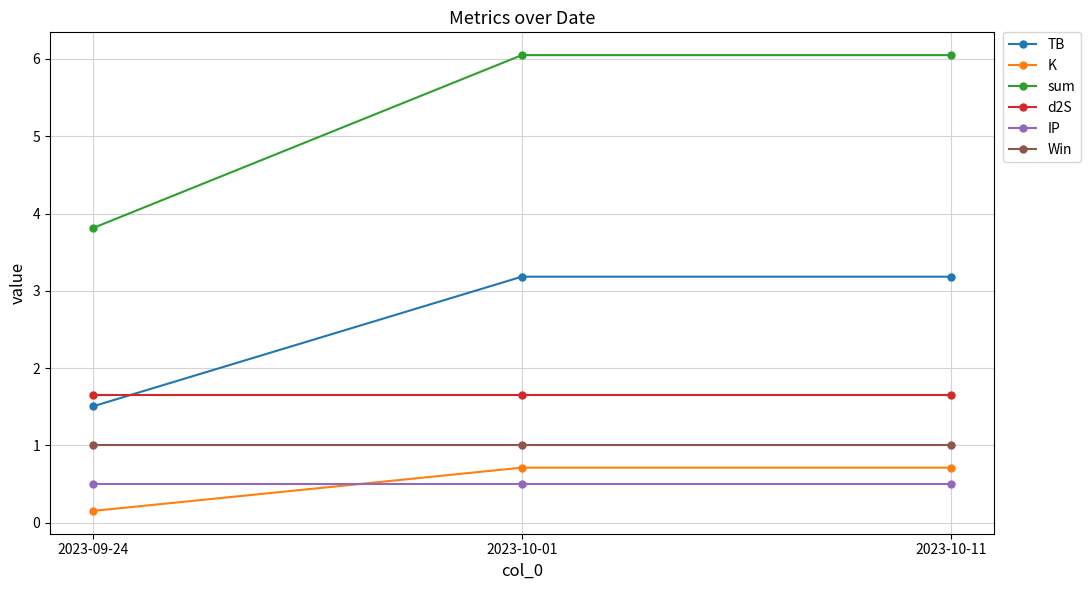

What is the average value of the IP series?

0.5